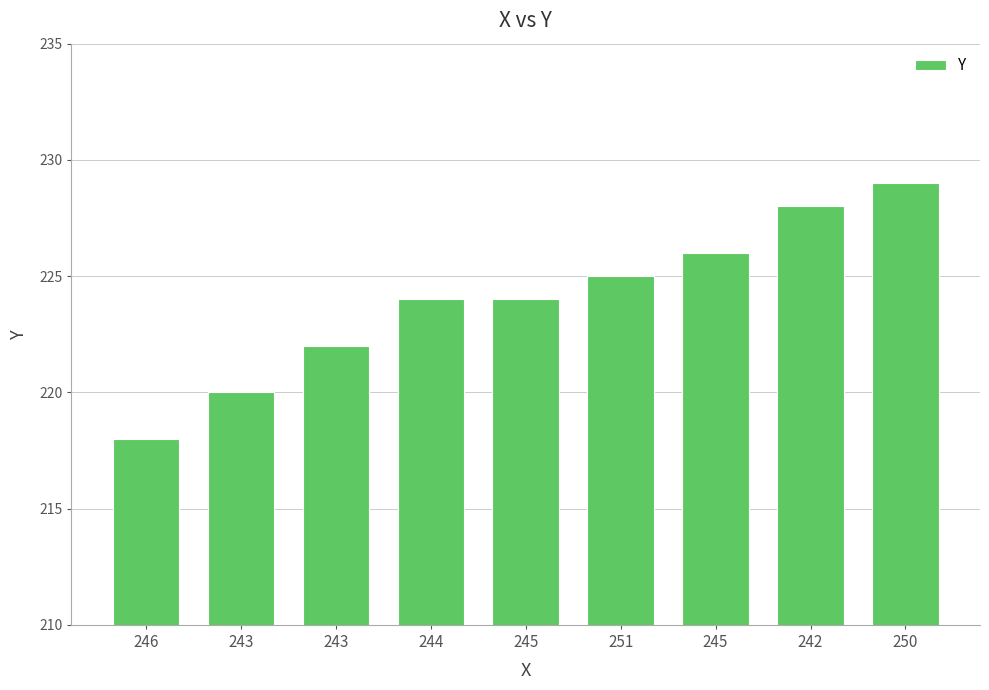

Does the chart contain any negative values?

No